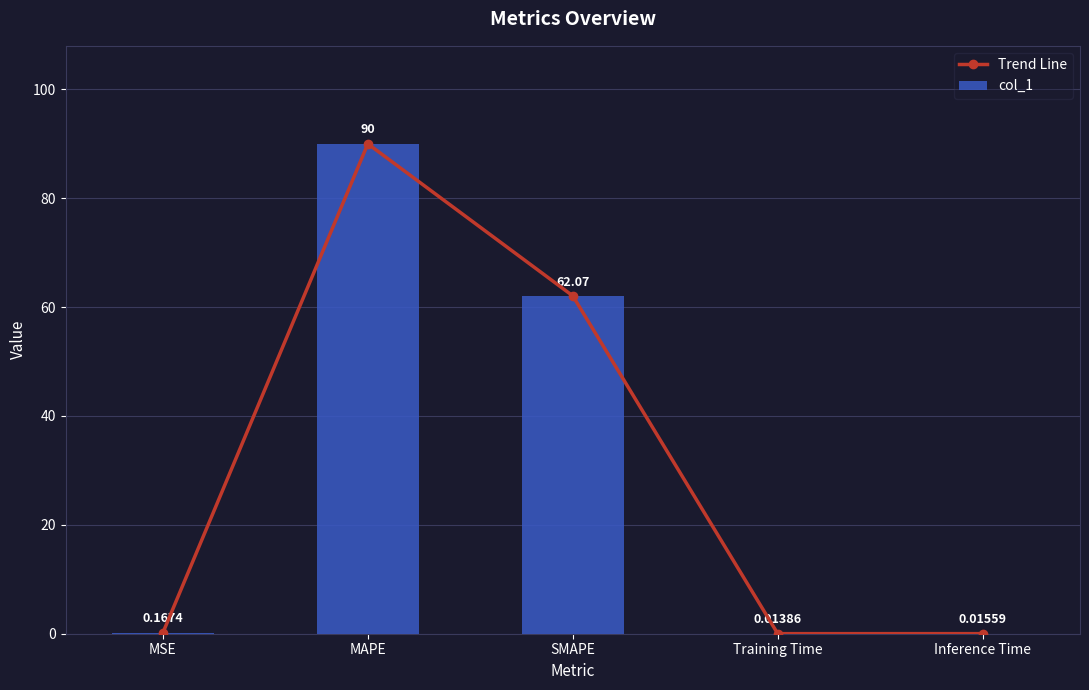

What is the sum of all col_1 values?

152.3